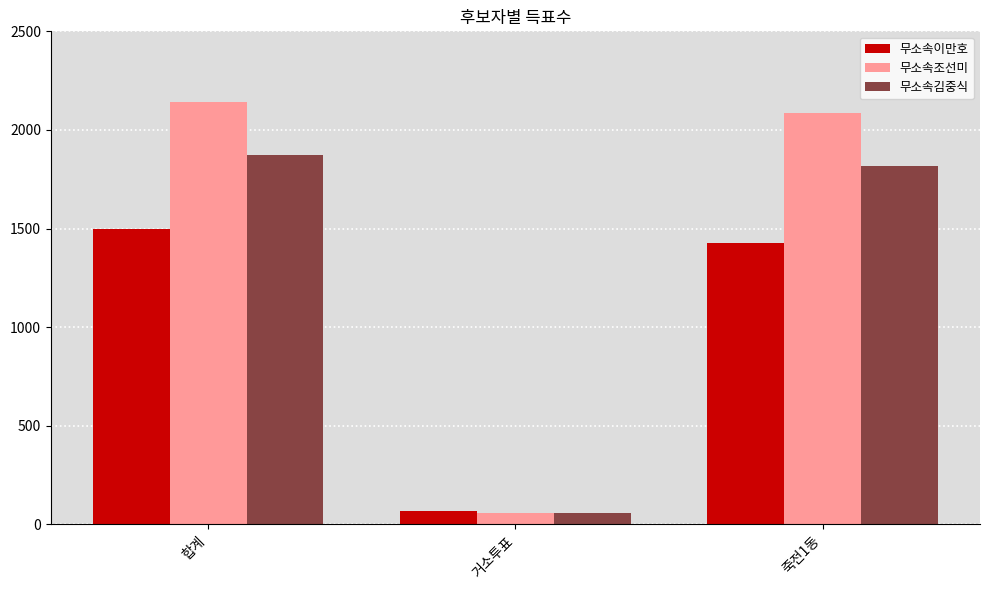

Does the chart contain stacked bars?

No